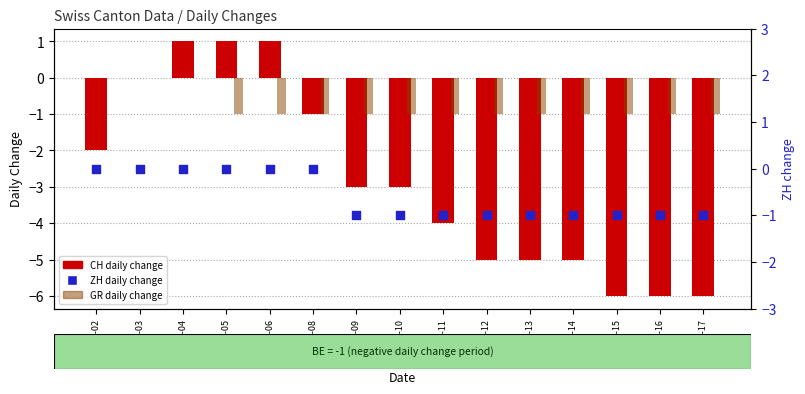

Which series has the widest spread of Y values?

CH (daily change)